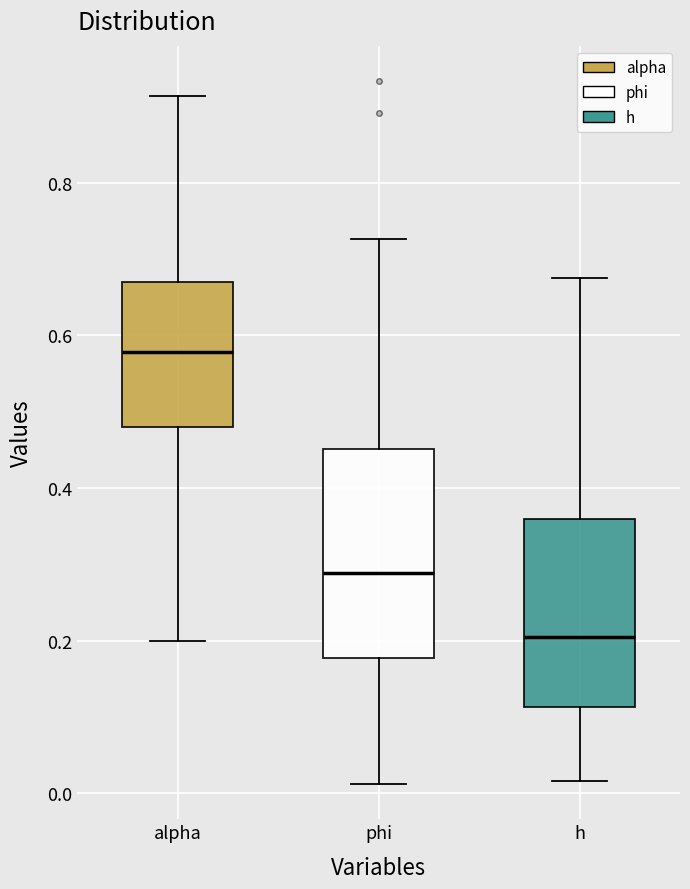

Reading left to right, read every box against the y-axis: the position of its median line, the range the box covers, and the ends of its whiskers. The values are not printed on the chart, so give them approximately, as read against the axis.

alpha: median 0.58, box 0.48 to 0.66, whiskers 0.20 to 0.92
phi: median 0.28, box 0.18 to 0.46, whiskers 0.02 to 0.72
h: median 0.20, box 0.12 to 0.36, whiskers 0.02 to 0.68